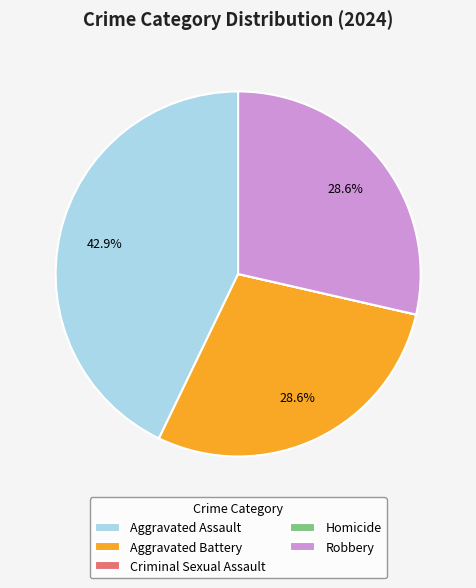

Does Robbery account for over 50% of the chart?

No